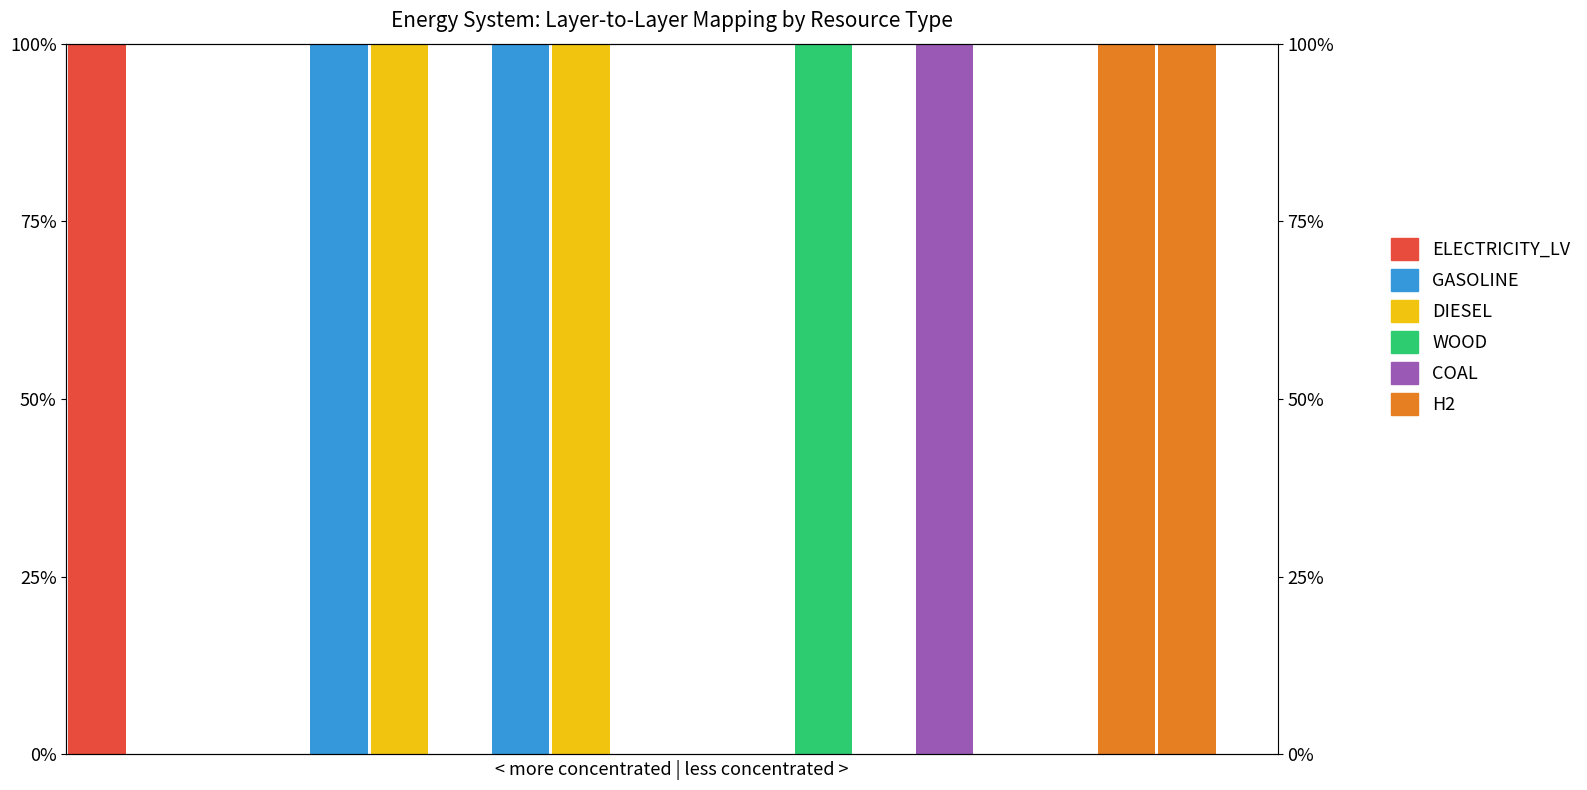

Between 1 and 5, which is larger?

1